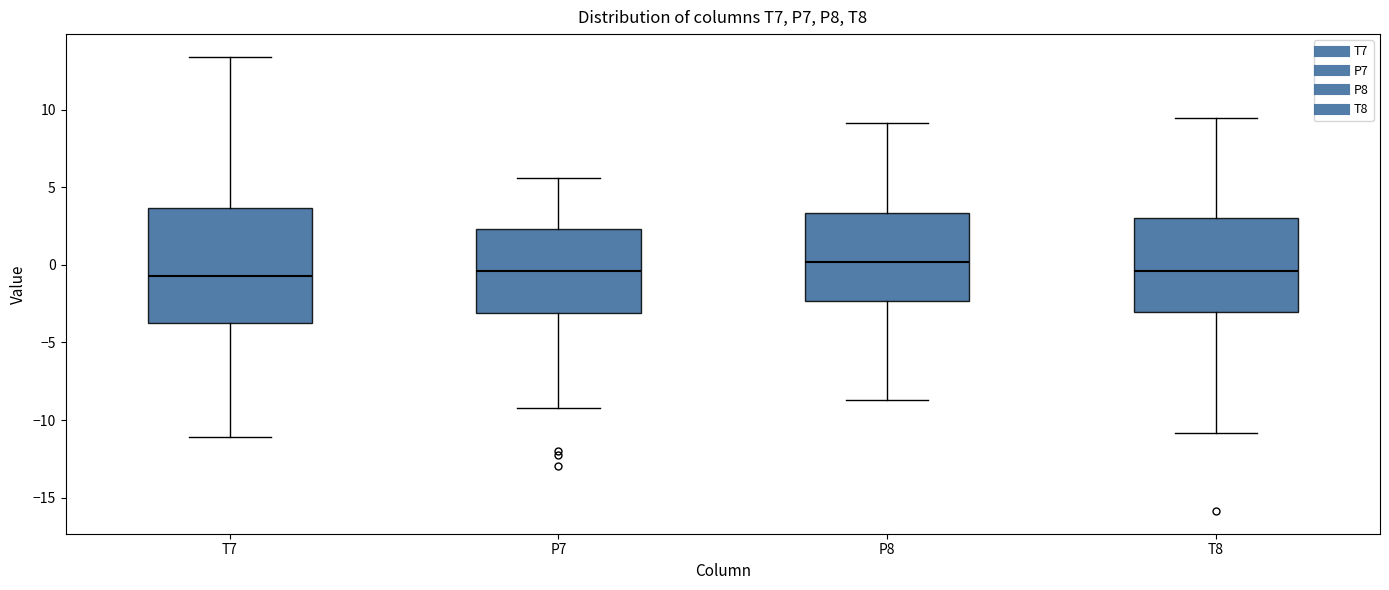

Reading left to right, transcribe this box plot: for each box, give where its median line is, the range the box spans, and where its two whiskers end, as read against the y-axis. The values are not printed on the chart, so give them approximately, as read against the axis.

T7: median -0.5, box -4.0 to 3.5, whiskers -11.0 to 13.5
P7: median -0.5, box -3.0 to 2.5, whiskers -9.0 to 5.5
P8: median 0.0, box -2.5 to 3.5, whiskers -8.5 to 9.0
T8: median -0.5, box -3.0 to 3.0, whiskers -11.0 to 9.5